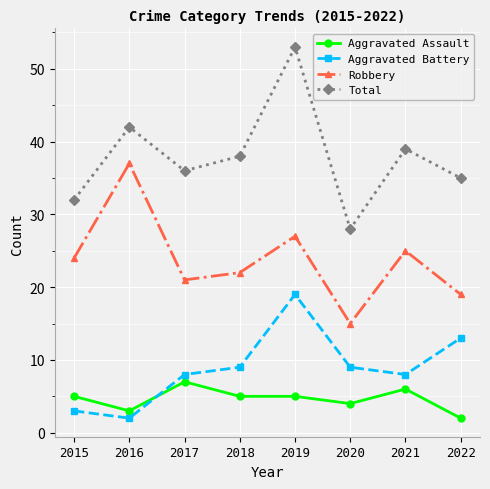

Reading left to right, extract all data points from this chart.

Aggravated Assault: 2015=5	2016=3	2017=7	2018=5	2019=5	2020=4	2021=6	2022=2
Aggravated Battery: 2015=3	2016=2	2017=8	2018=9	2019=19	2020=9	2021=8	2022=13
Robbery: 2015=24	2016=37	2017=21	2018=22	2019=27	2020=15	2021=25	2022=19
Total: 2015=32	2016=42	2017=36	2018=38	2019=53	2020=28	2021=39	2022=35